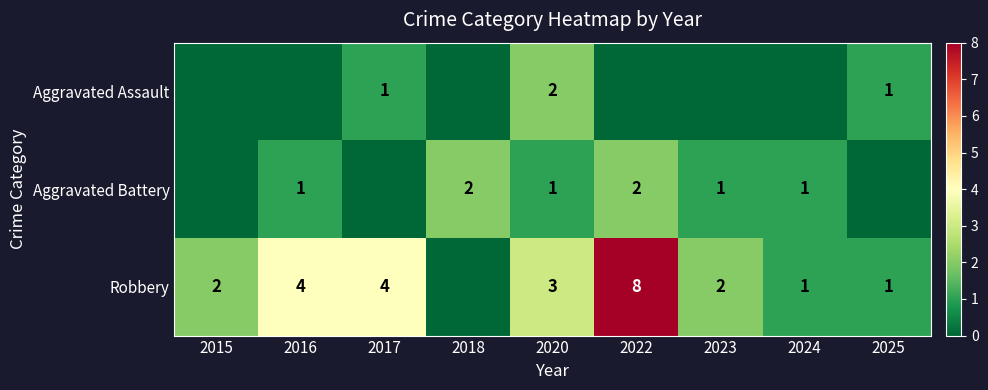

Is the value of Aggravated Battery at 2022 greater than the value of Robbery at 2025?

Yes